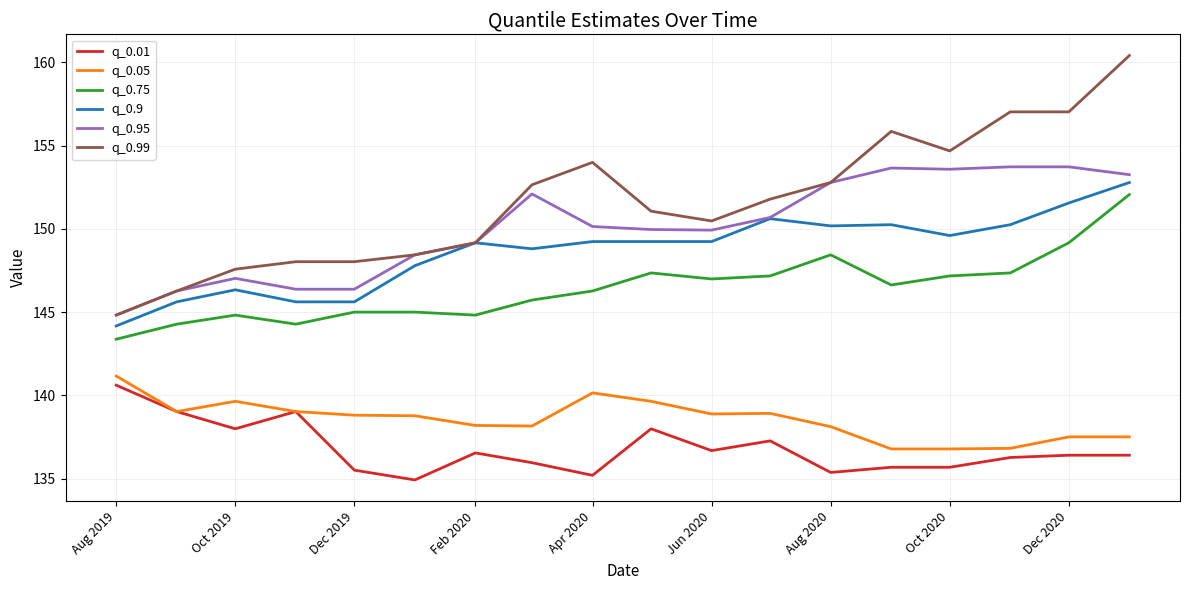

What is the maximum value for q_0.9?

152.8